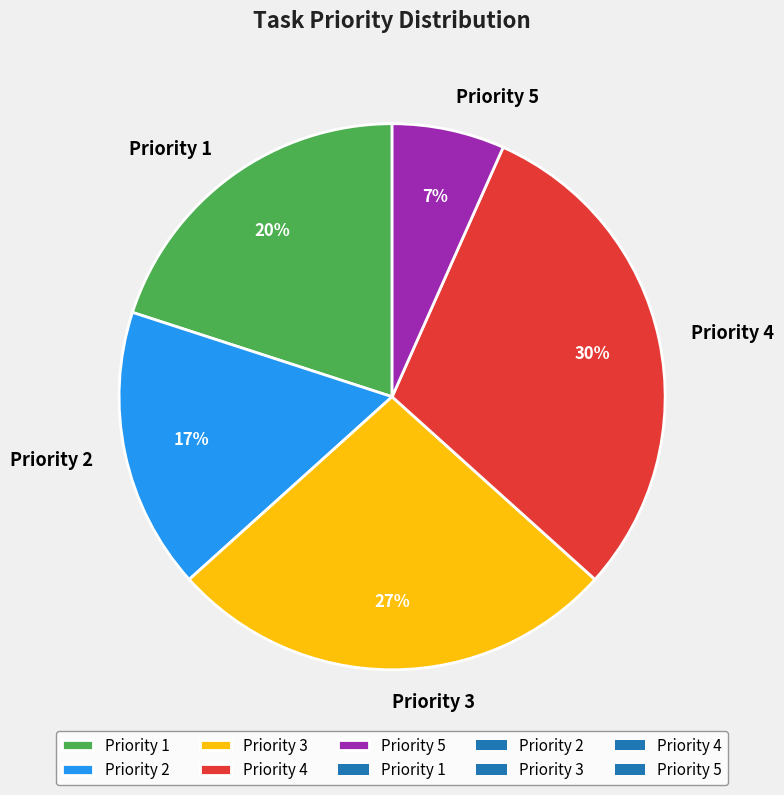

Do Priority 1 and Priority 3 together represent more than half of the pie?

No